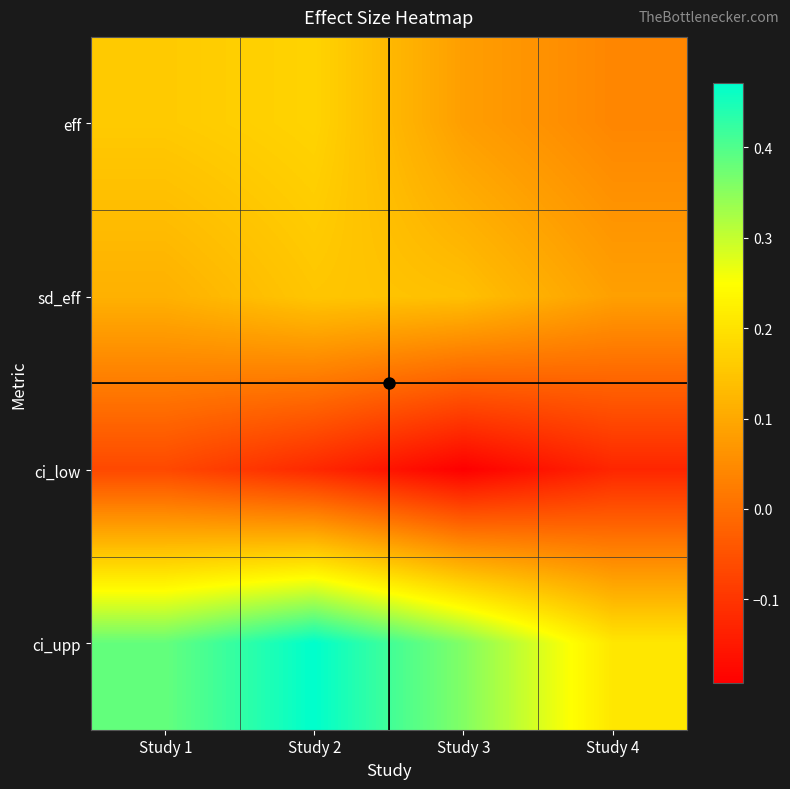

Which has a higher value, Study 3 or Study 4?

Study 3